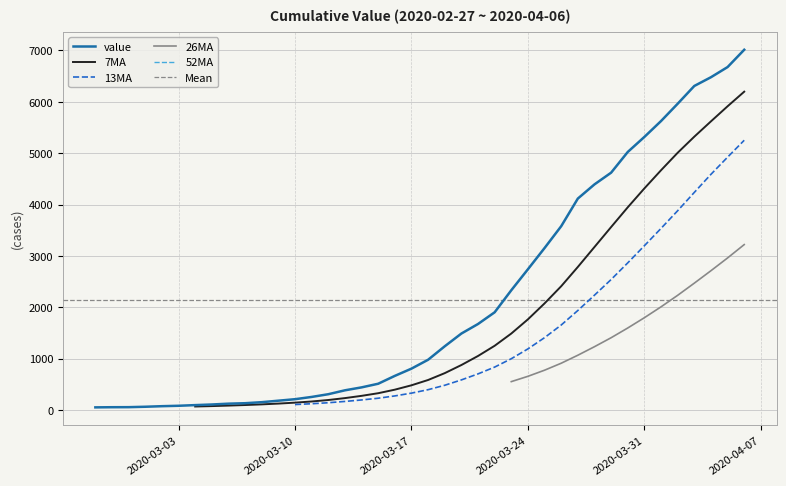

Does the chart display data point markers on the line(s)?

No